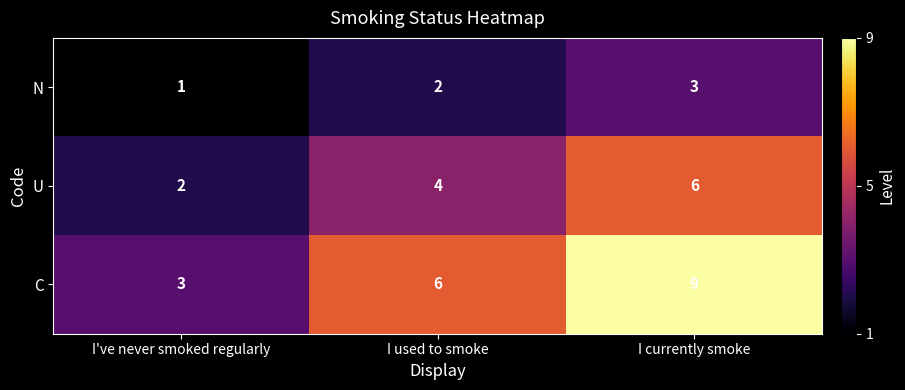

Count the number of data series in this chart.

3